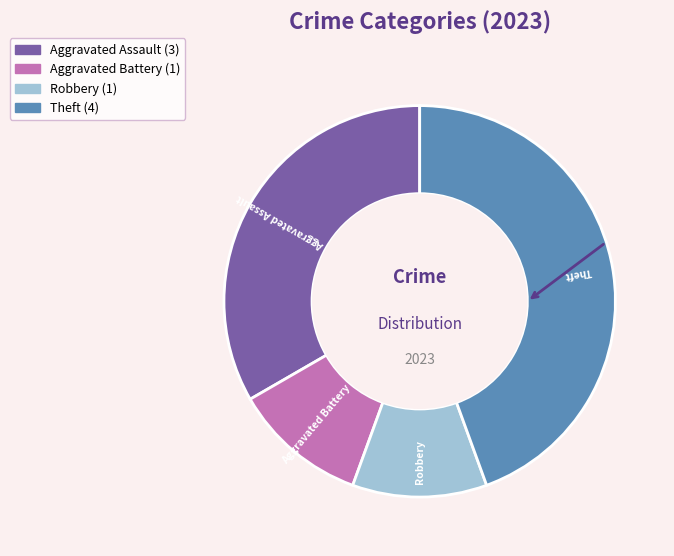

Is there any slice that represents more than half of the pie?

No